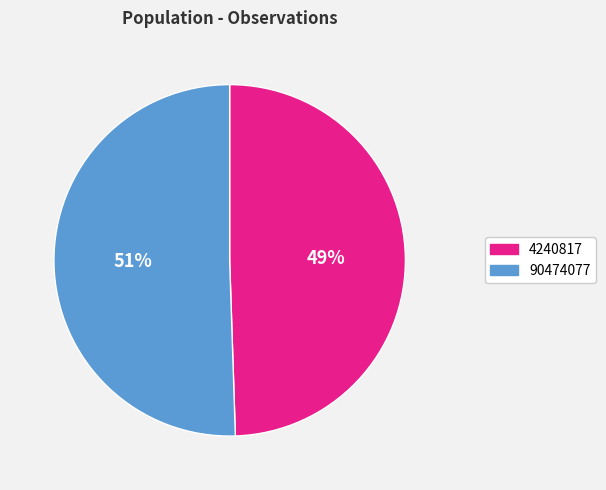

Which slice represents more than half of the pie?

90474077